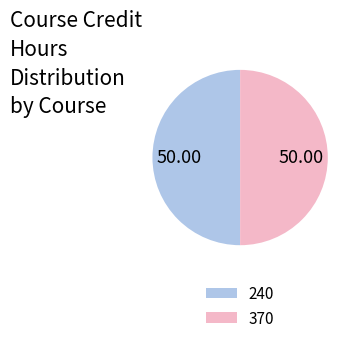

Do 240 and 370 together represent more than half of the pie?

Yes